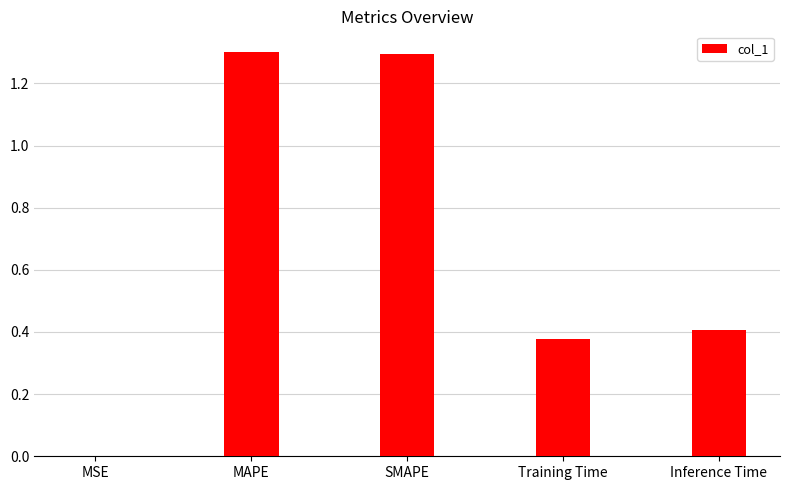

What is the average value?

0.7